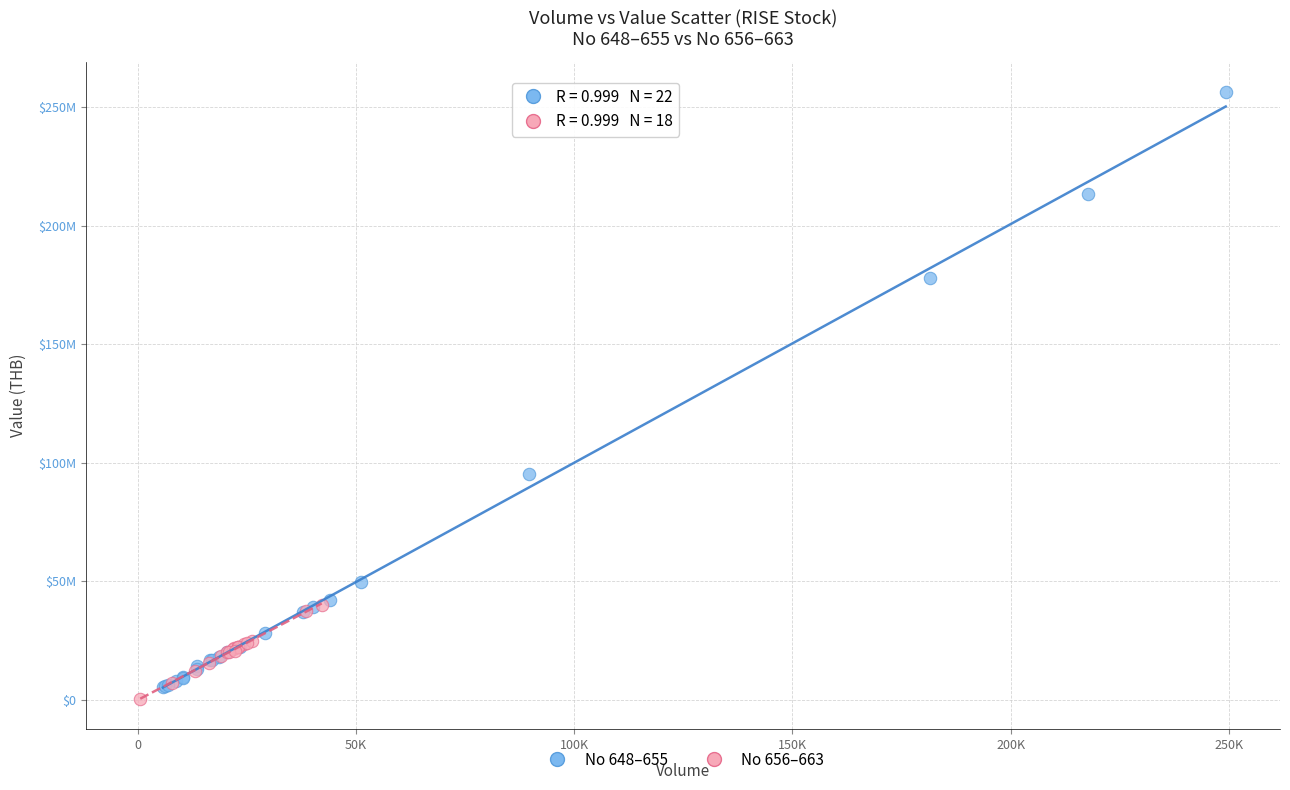

Which series has the widest spread of Y values?

No 648–655